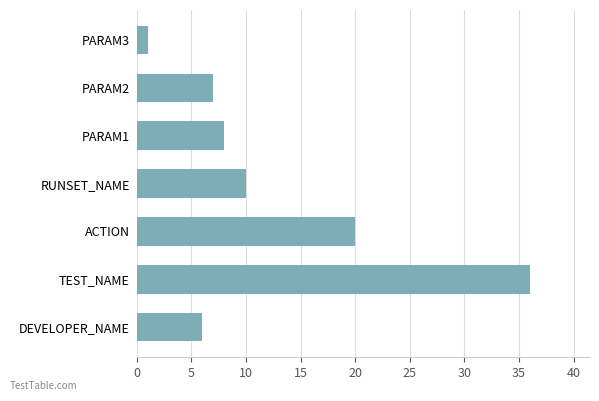

What is the sum of all values?

88